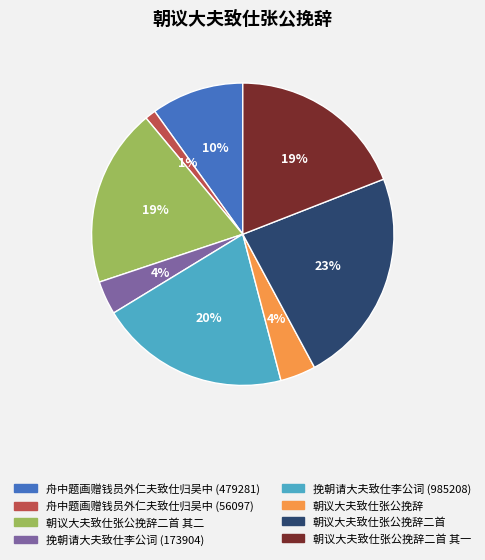

Is there a majority slice in this chart?

No